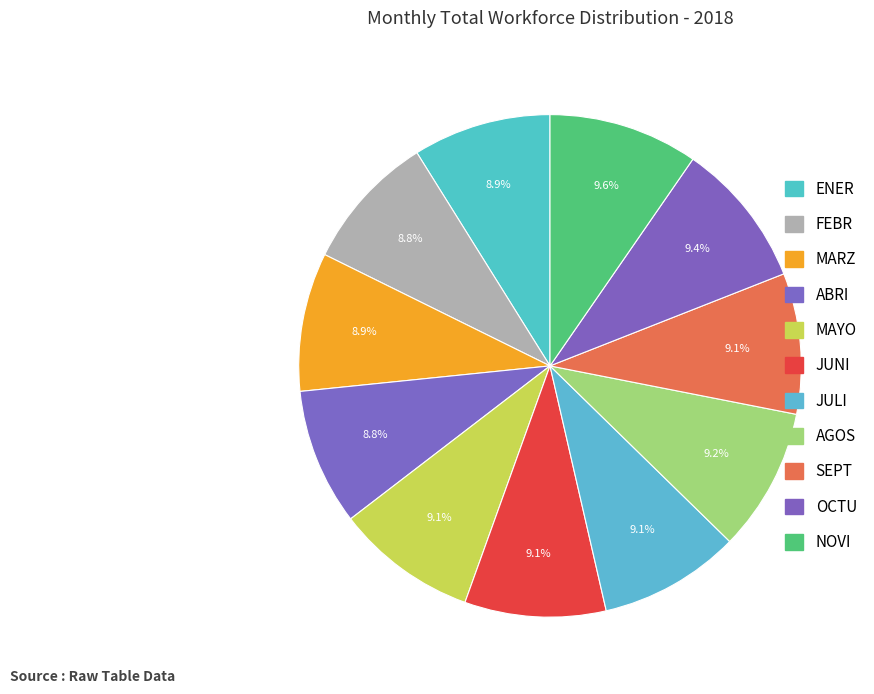

Rank the categories by value from lowest to highest.

ABRI, FEBR, ENER, MARZ, SEPT, JUNI, JULI, MAYO, AGOS, OCTU, NOVI